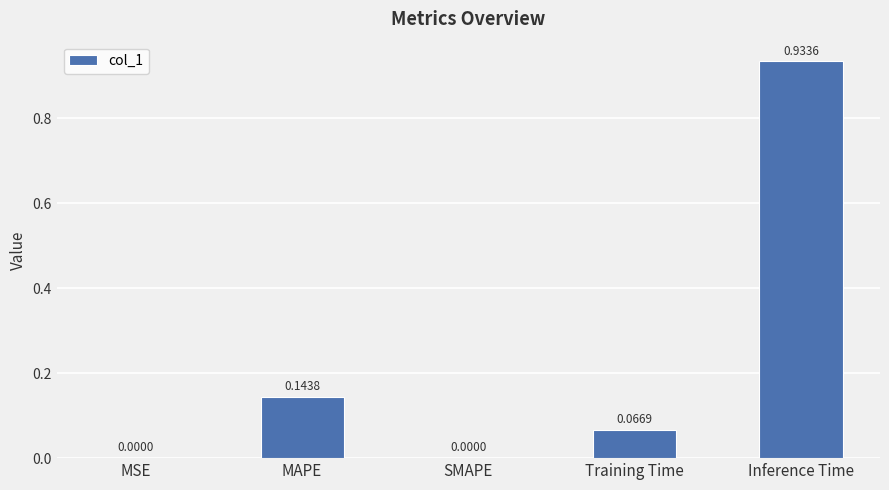

What is the sum of all values?

1.1